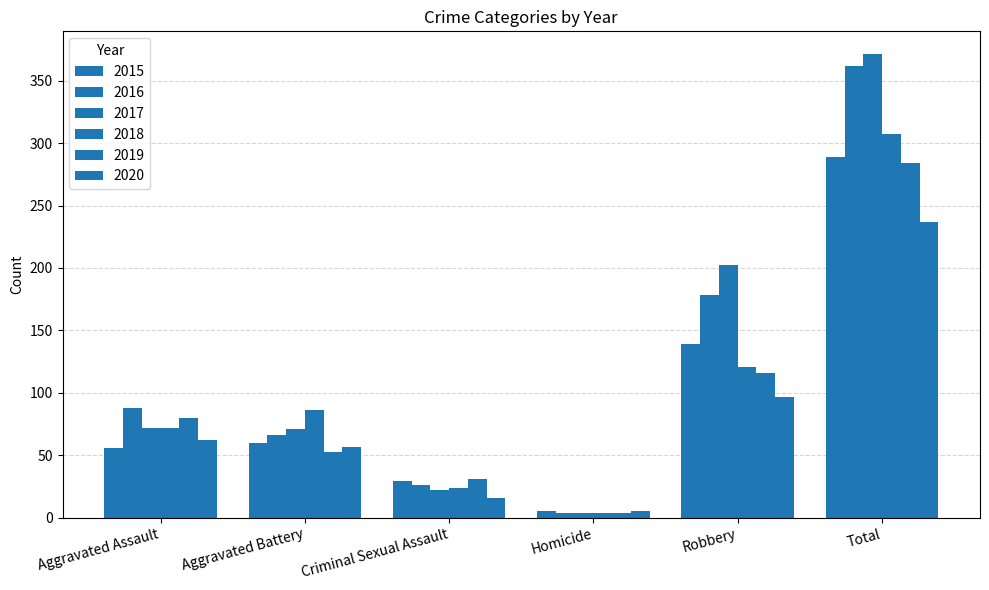

How many data points in 2018 are less than 86?

3